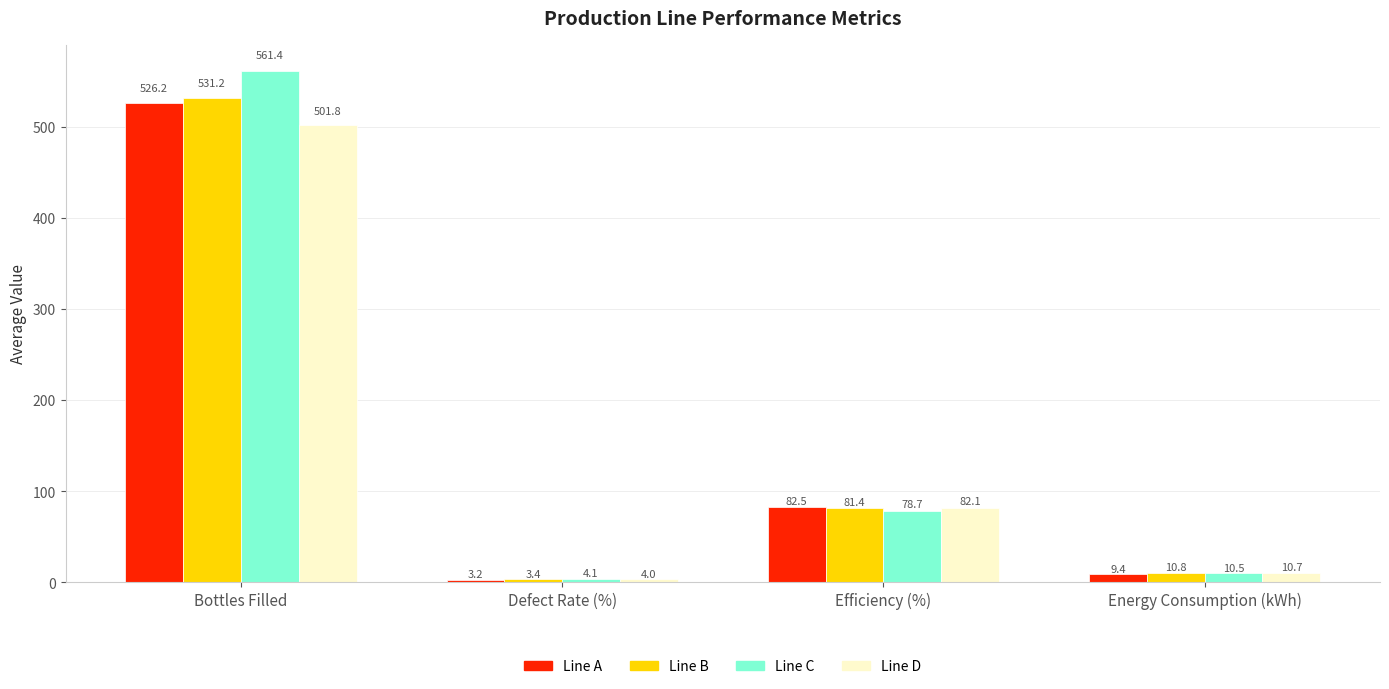

What is the label of the 4th bar from the left?

Energy Consumption (kWh)